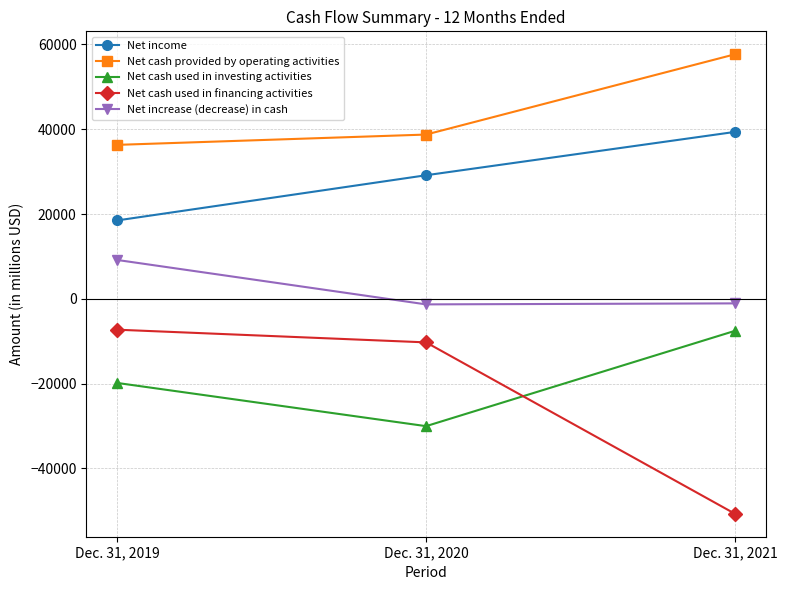

Does the chart have visible grid lines?

Yes